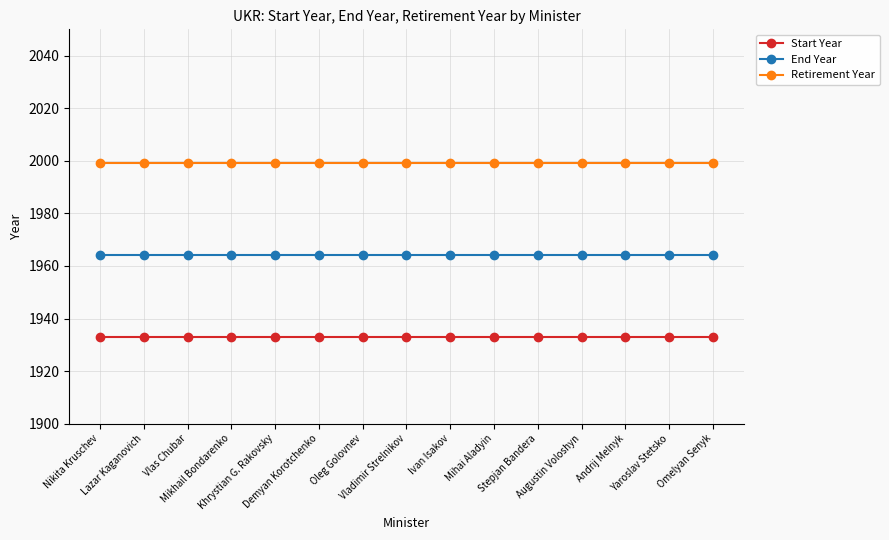

What is the value of the Retirement Year point at the 11th from the left?

1999